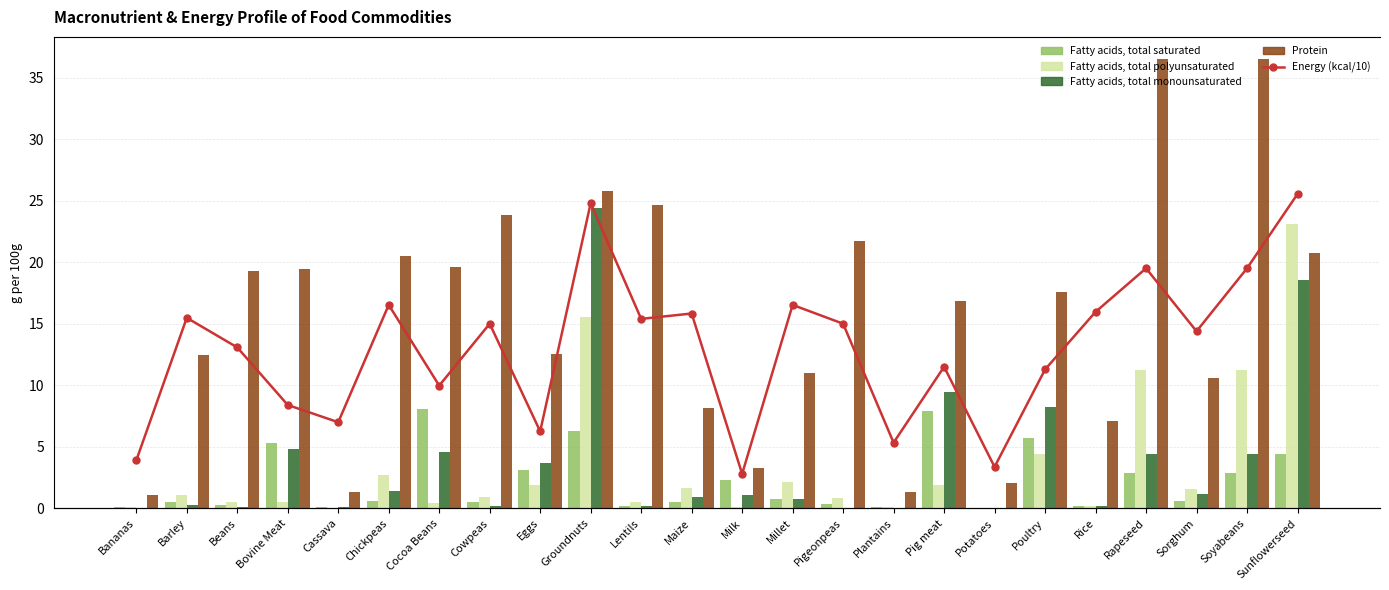

True or false: Fatty acids, total saturated has a value of 0.8 at Chickpeas.

False